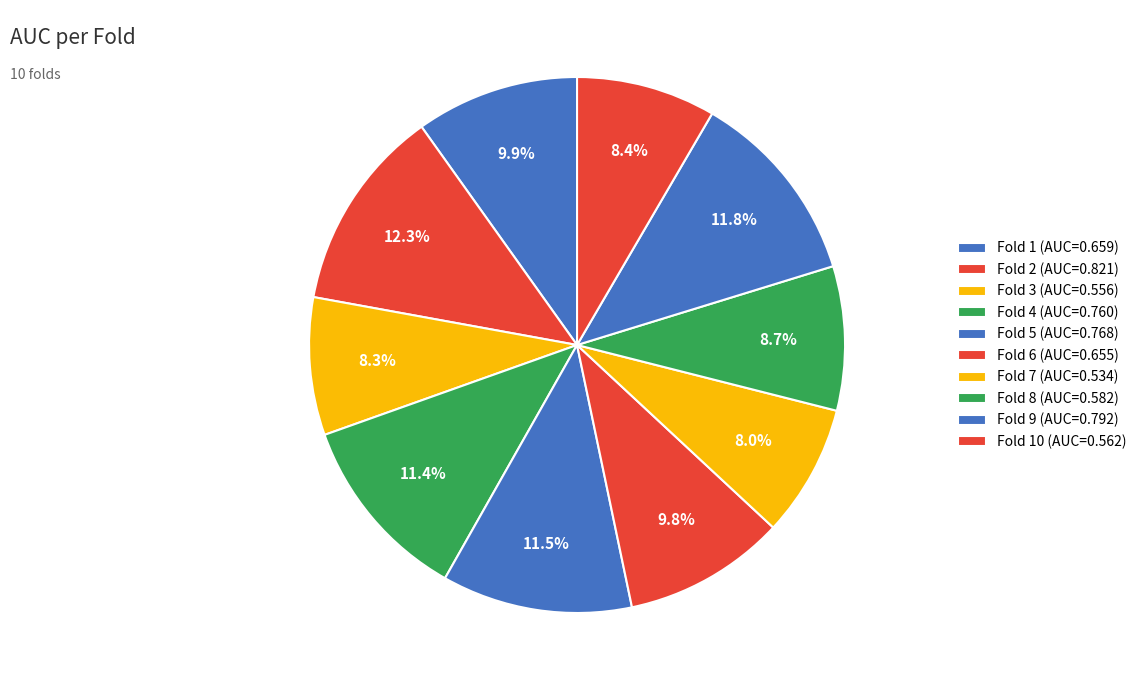

How many segments does this pie chart have?

10